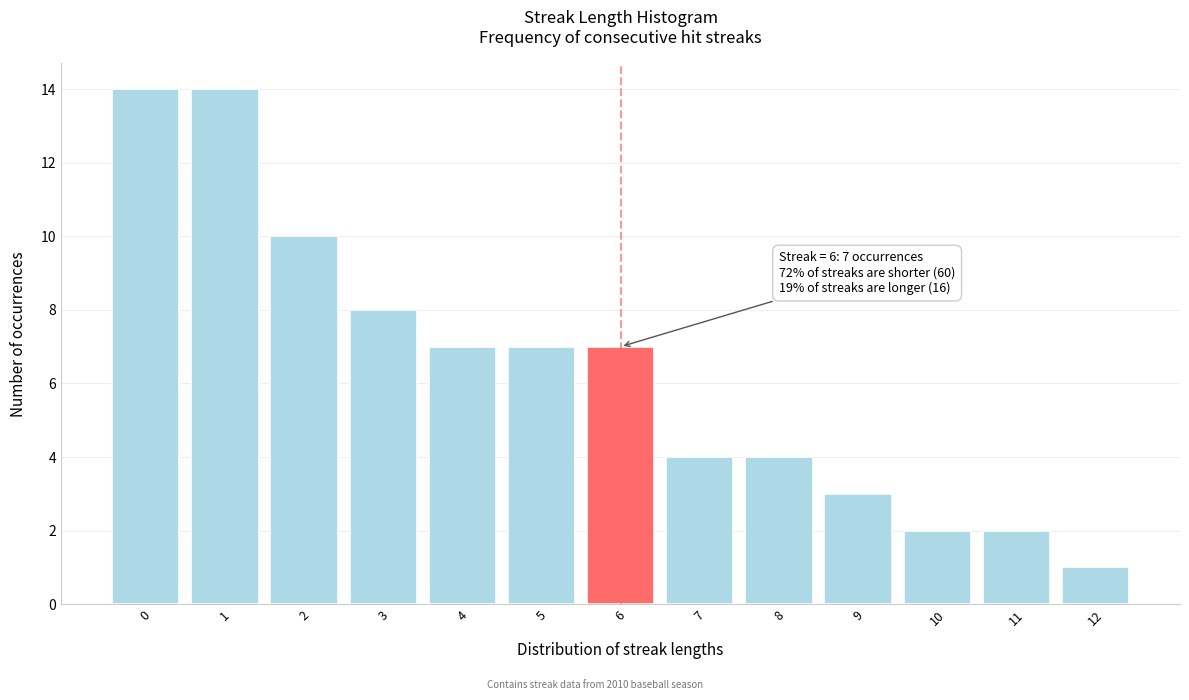

Reading left to right, what are all the values shown in this chart?

14	14	10	8	7	7	7	4	4	3	2	2	1